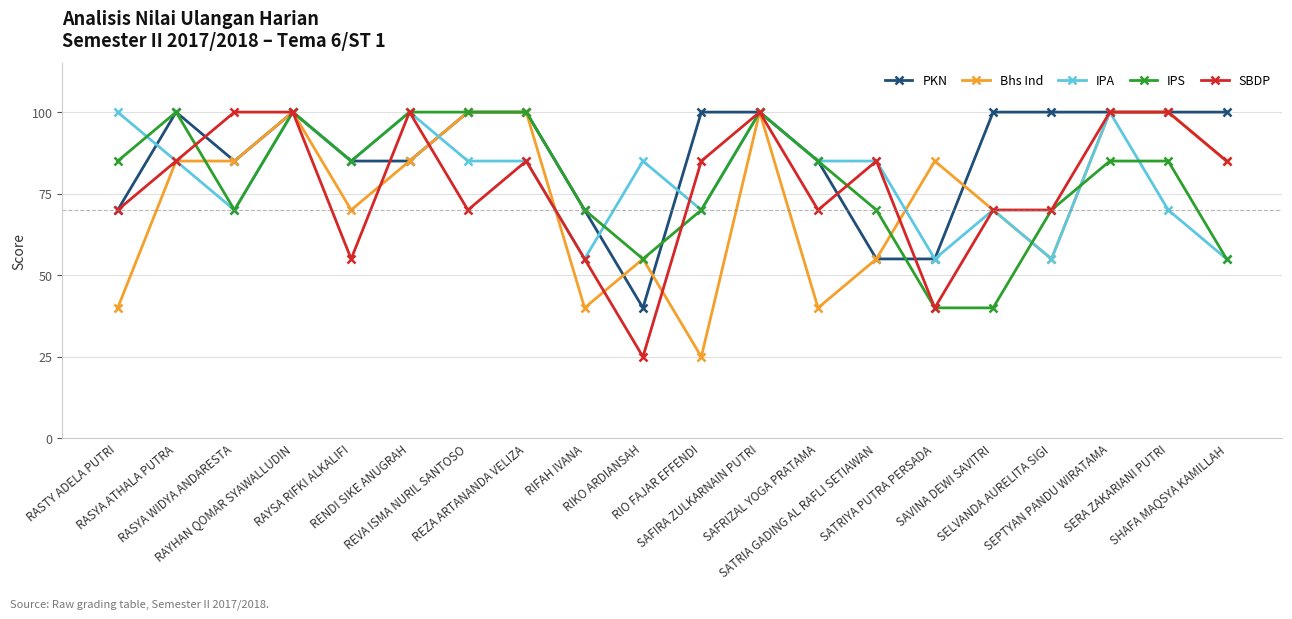

Does the chart display data point markers on the line(s)?

Yes